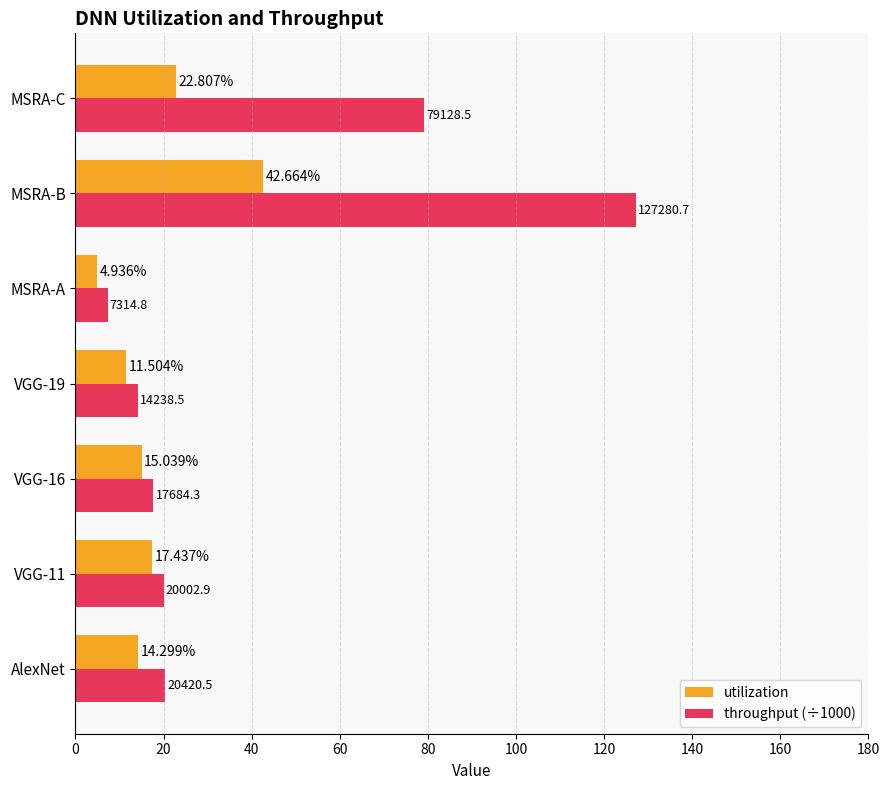

Which series has the widest spread of values?

throughput (÷1000)